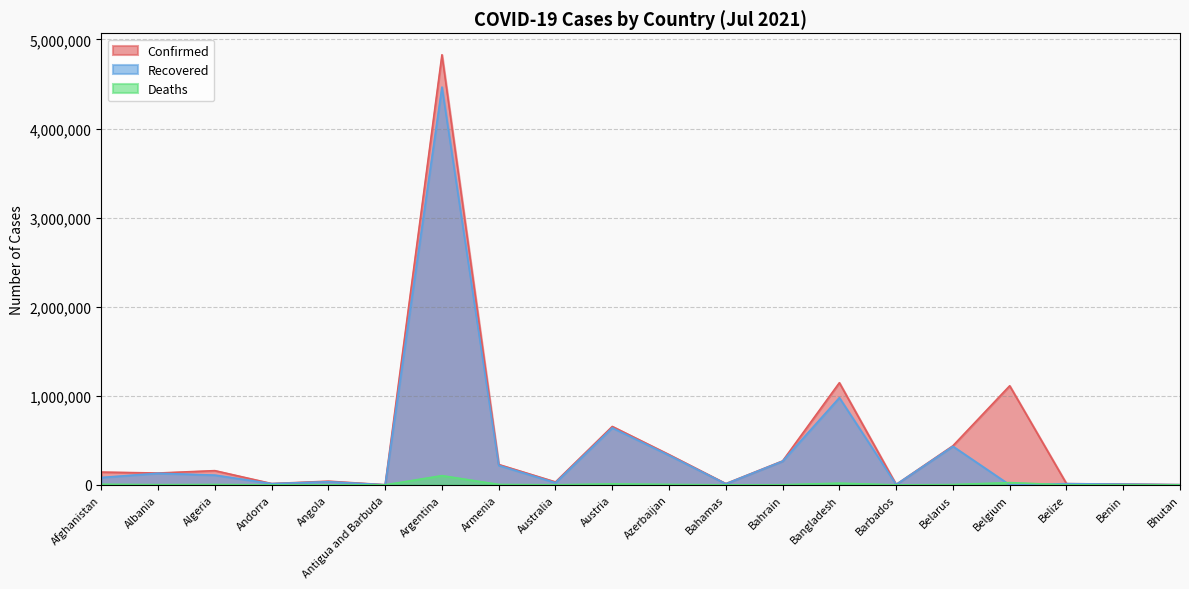

What is the label of the 10th point from the left?

Austria